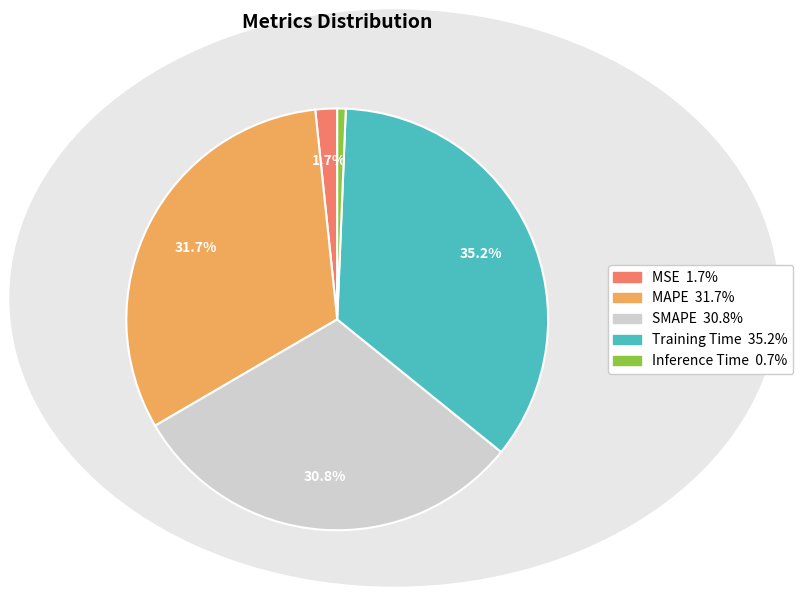

Is it true that Inference Time is 11% of the pie?

False